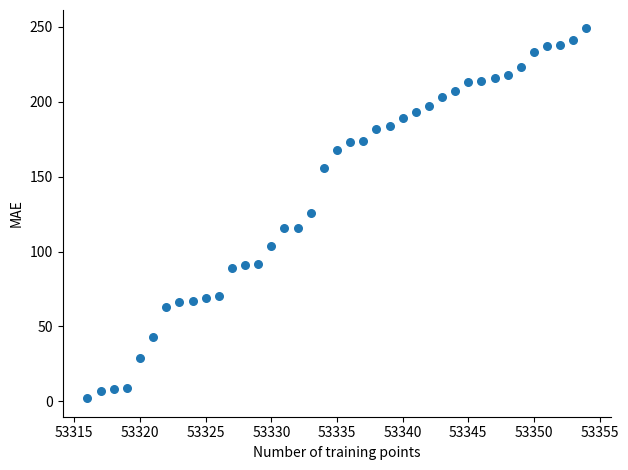

What is the range of X values (max minus min)?

38